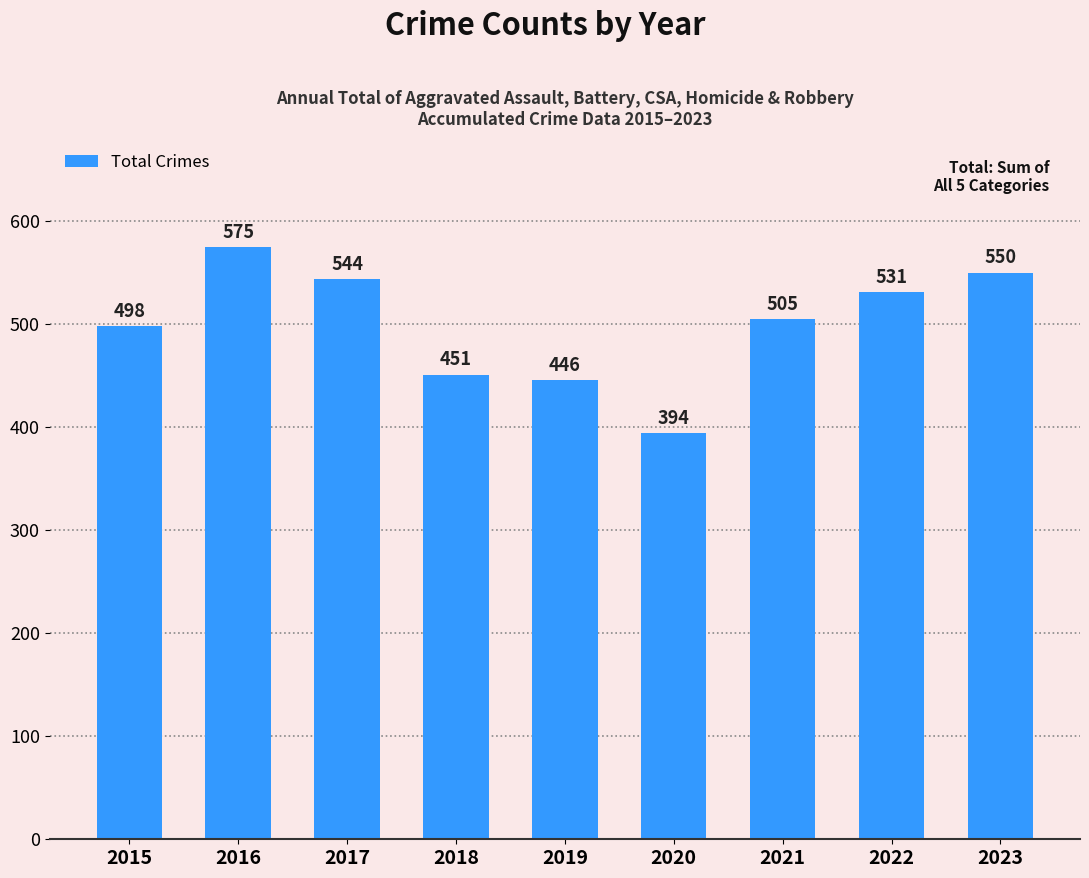

What is the smallest value displayed?

394